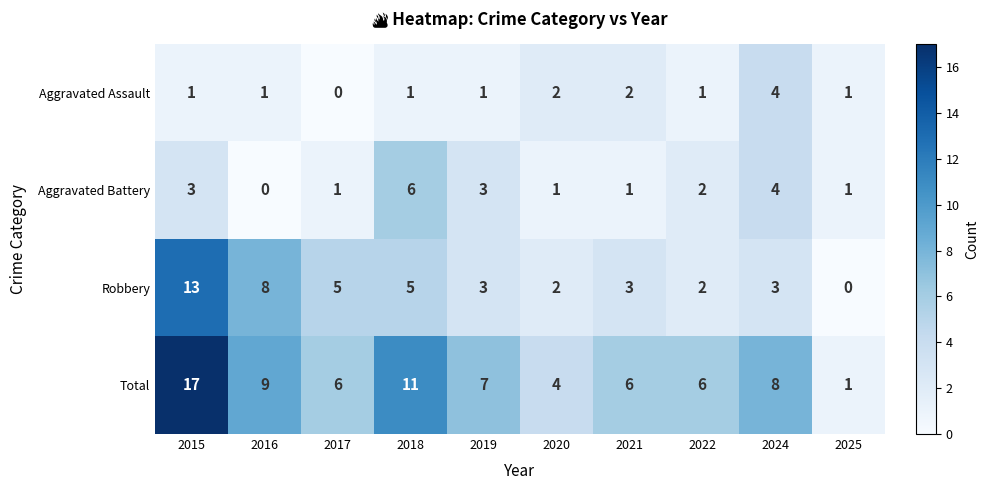

Is it true that Aggravated Assault equals 0 at 2015?

False